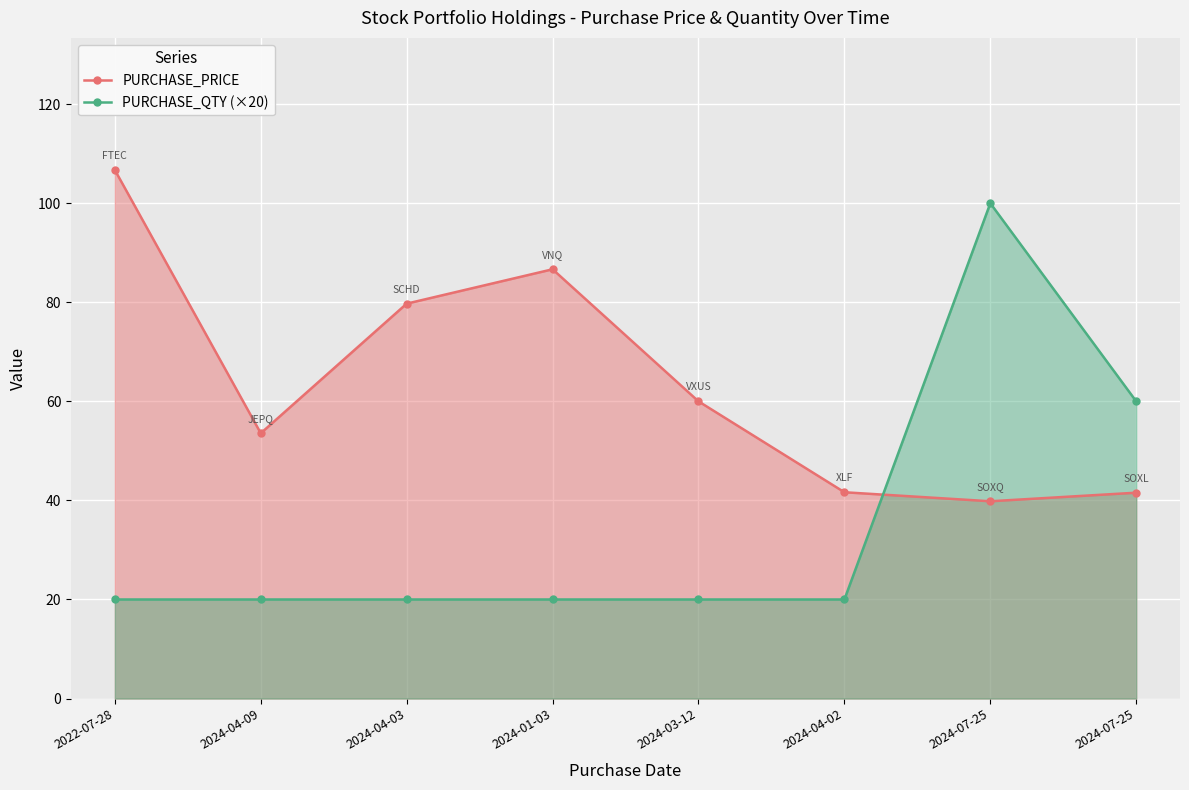

At which label is PURCHASE_PRICE closest to 73?

2024-04-03